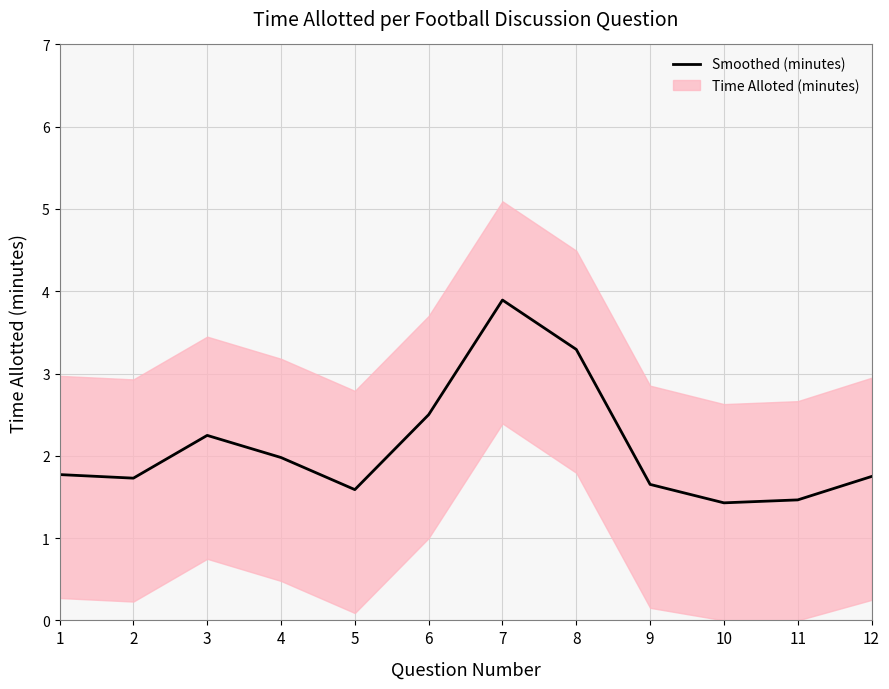

What is the difference between the maximum and minimum values?

2.5